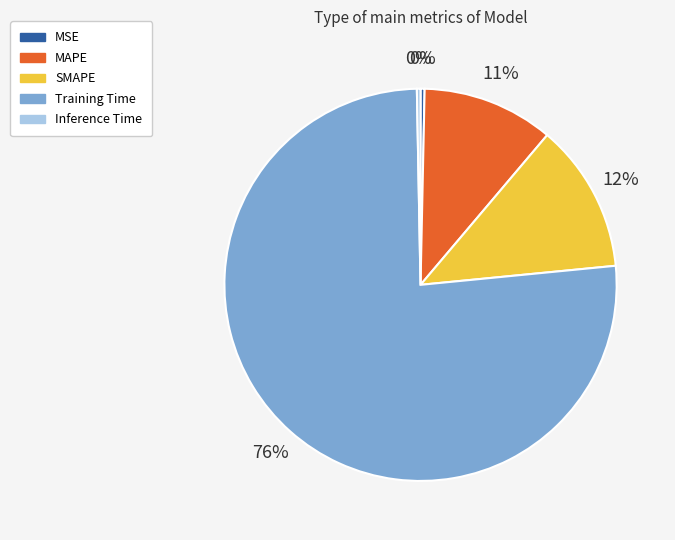

To the nearest percent, what is the combined percentage of MSE and Training Time?

77%